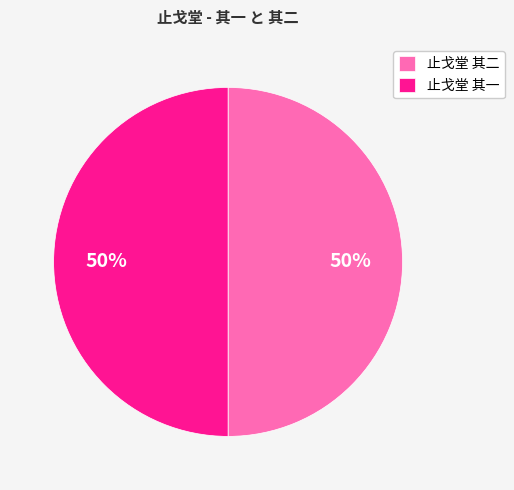

How many segments does this pie chart have?

2